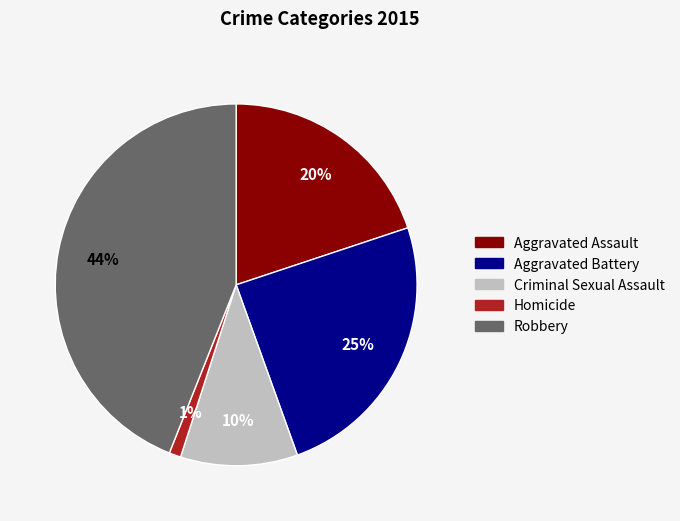

True or false: Aggravated Battery accounts for 11% of the total.

False